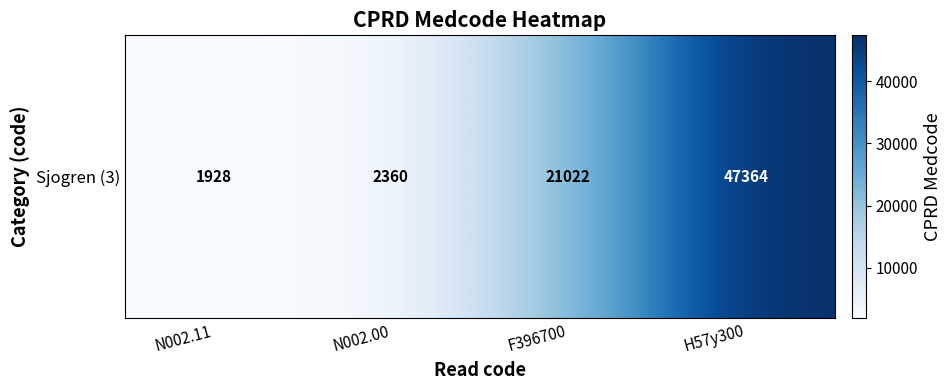

What is the difference between the values at N002.11 and N002.00?

432